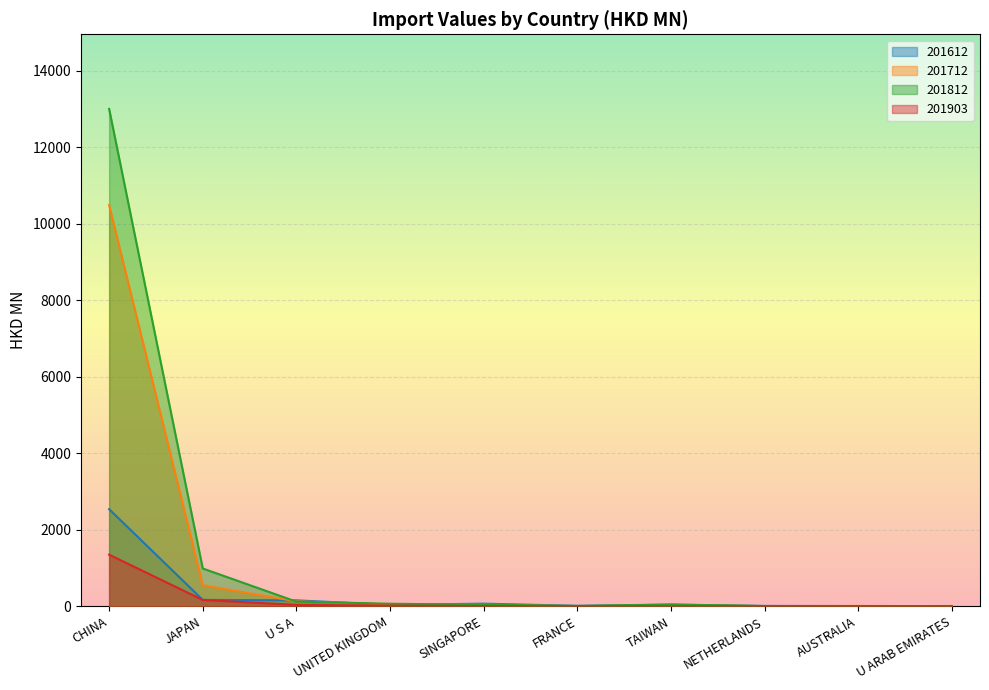

Where is the first local minimum for 201712?

FRANCE